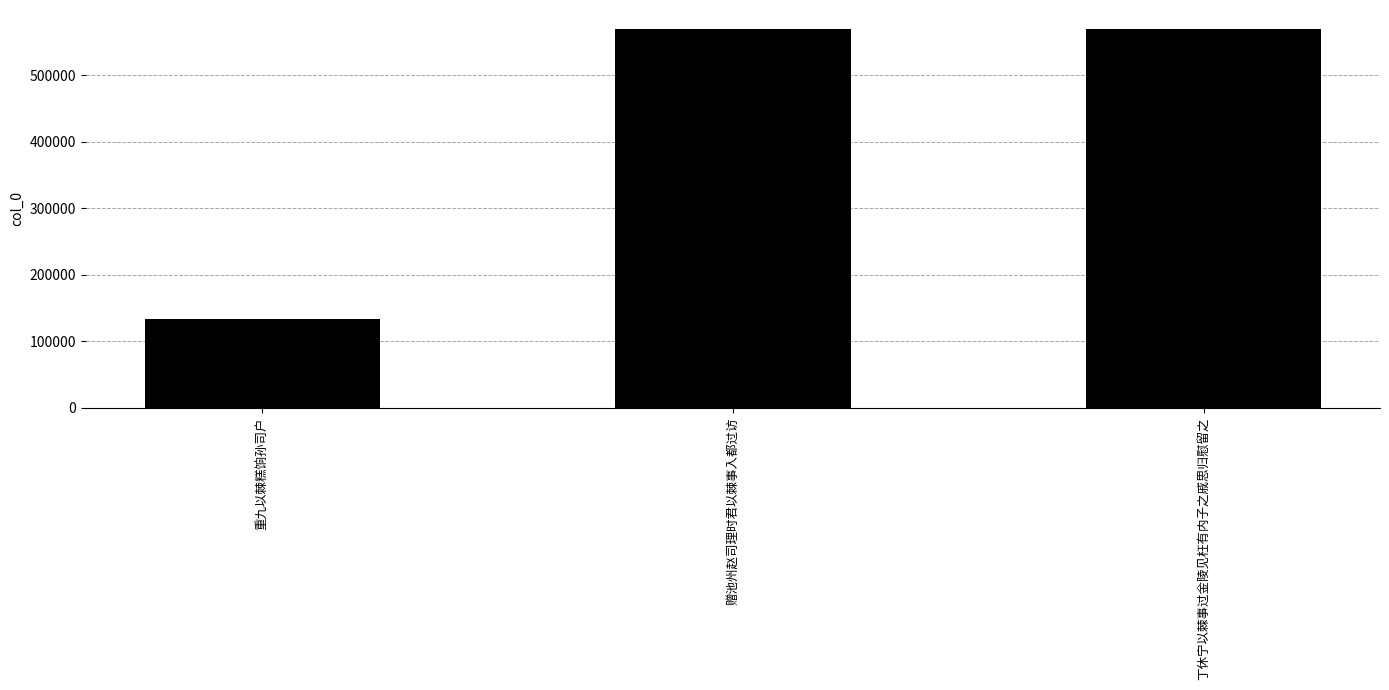

What is the label of the 3rd bar from the right?

重九以棘糕饷孙司户